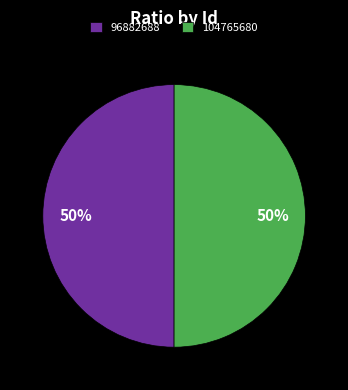

What is the ratio of the value at 96882688 to the value at 104765680?

1.0